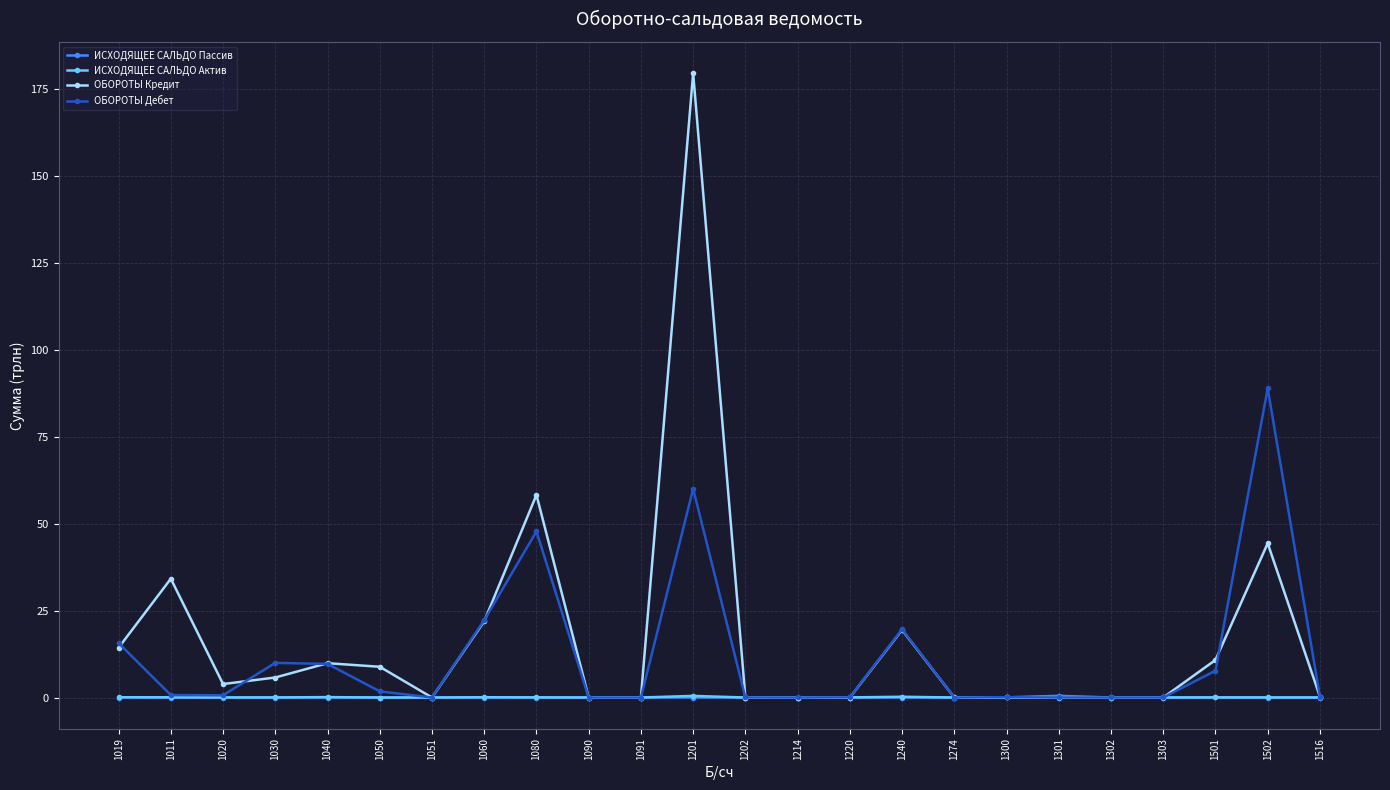

How many lines are shown in the chart?

4